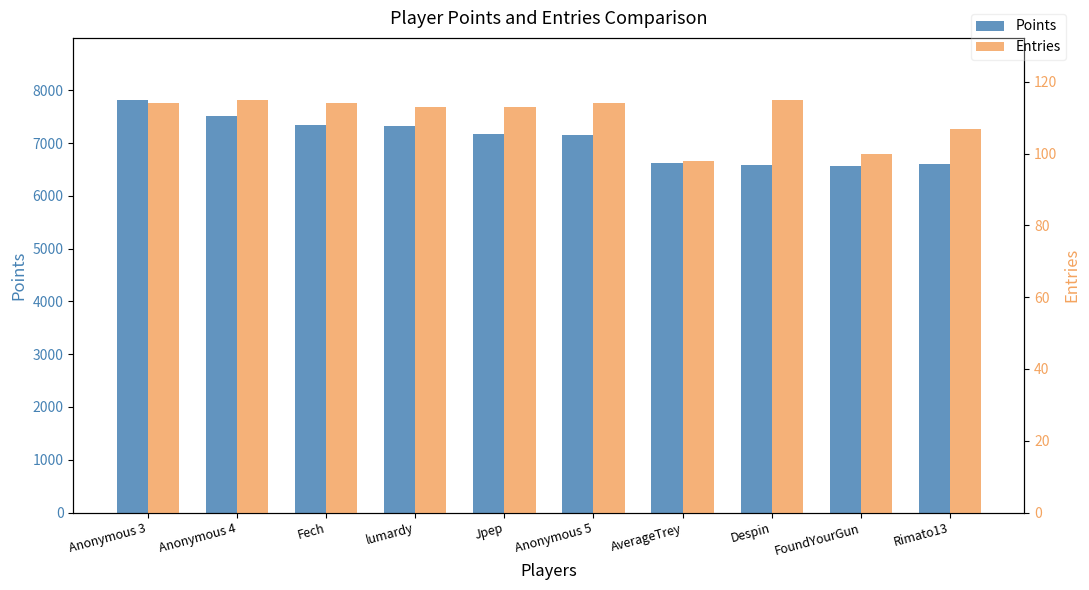

The value of Entries at Anonymous 5 is 58. True or false?

False